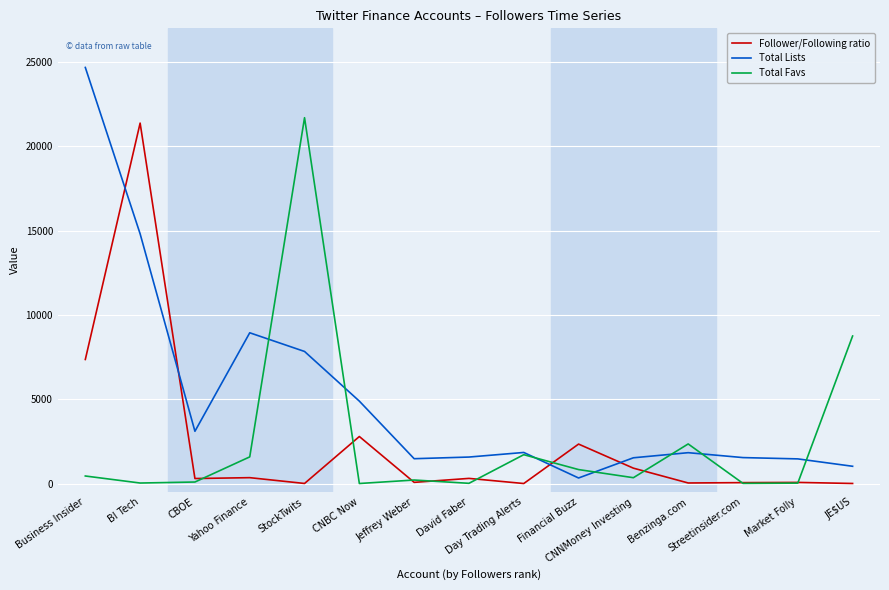

How many lines are shown in the chart?

3